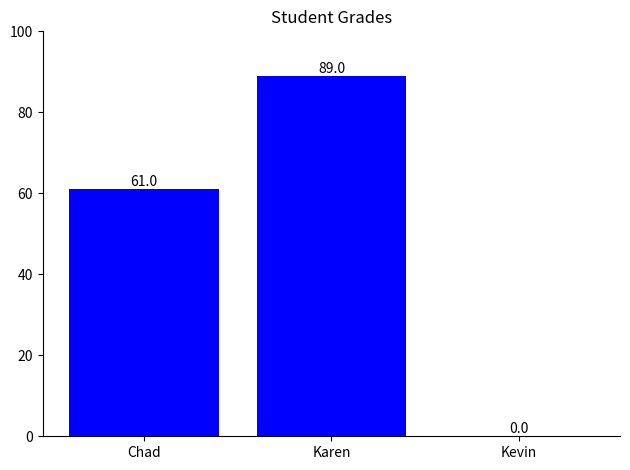

Read the value at Chad.

61